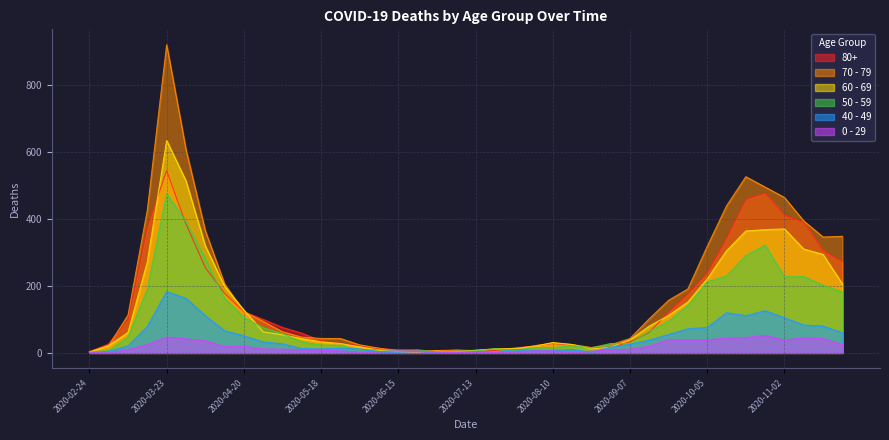

Is it true that 0 - 29 equals 0 at 2020-07-20?

False